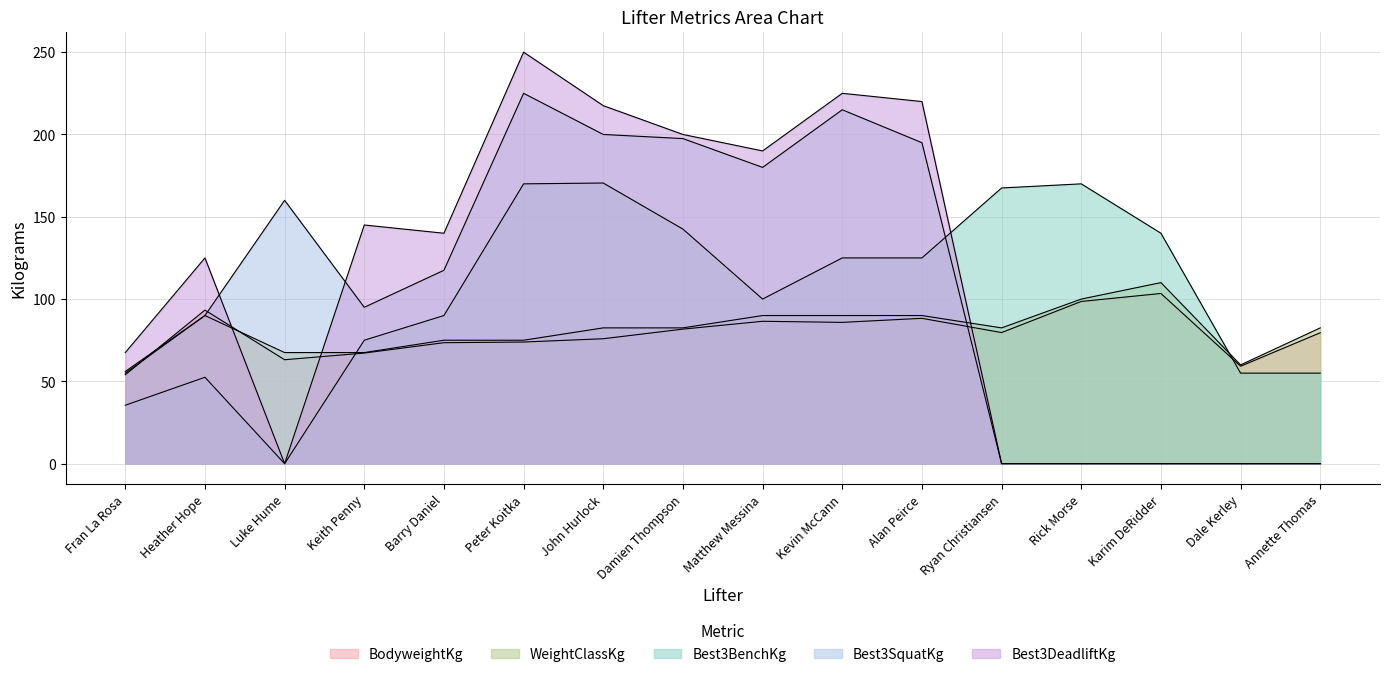

True or false: BodyweightKg and Best3DeadliftKg cross at least once.

True